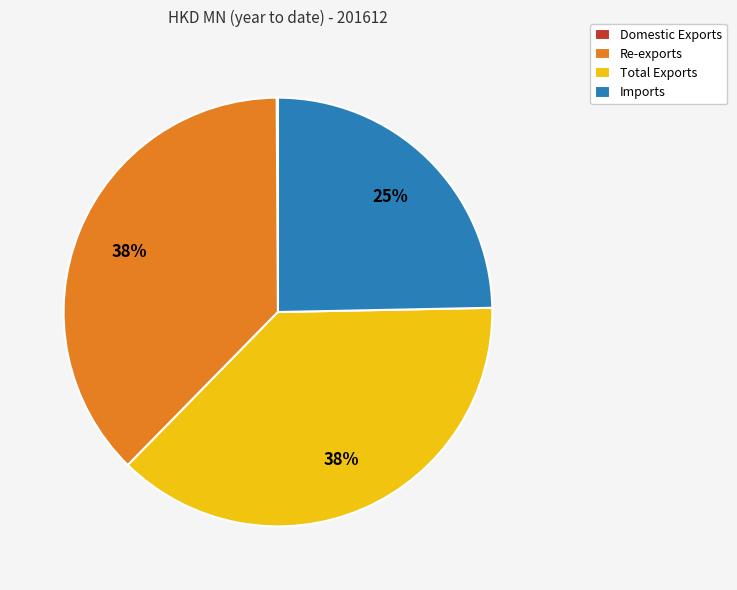

To the nearest percent, what is the difference between the largest and smallest slice percentages?

38%